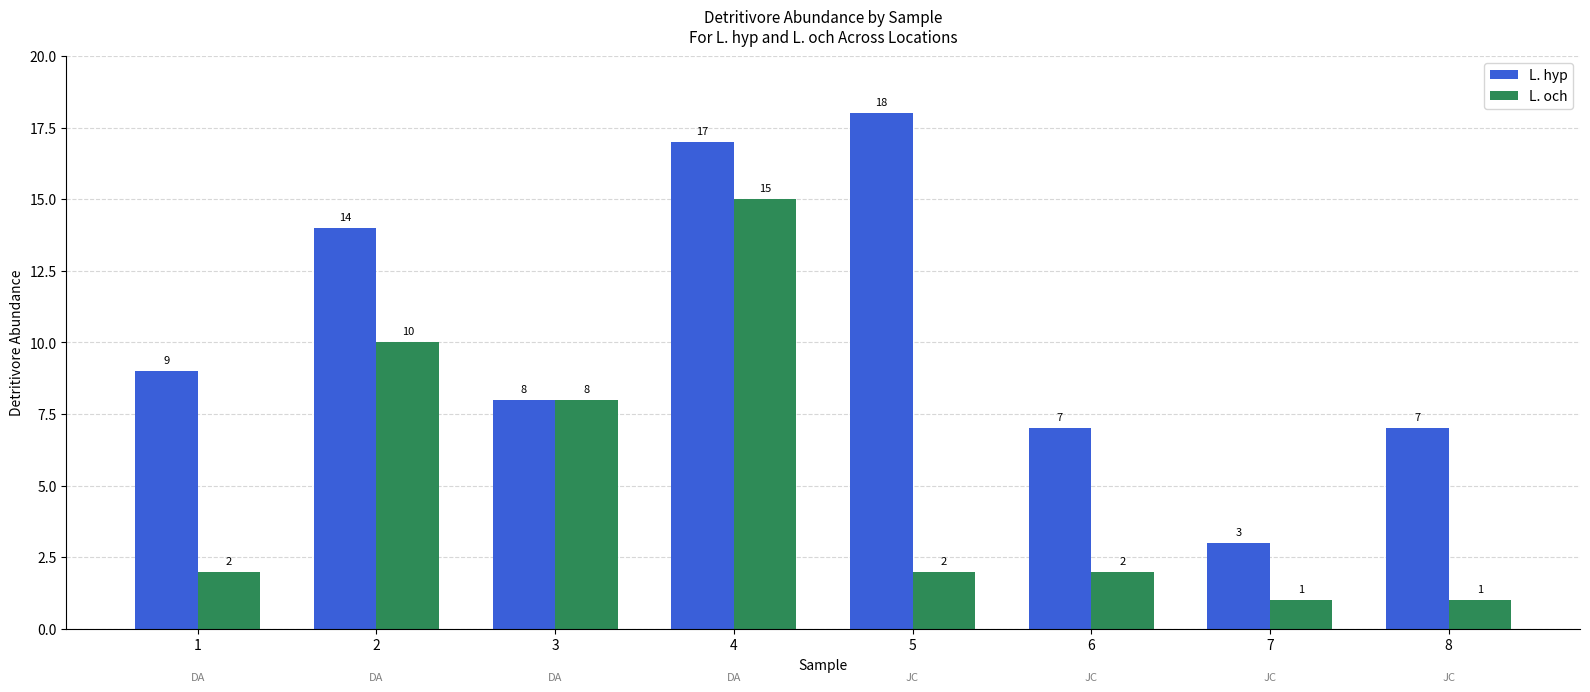

Reading right to left, transcribe all the data shown in this chart.

L. hyp: 8=7	7=3	6=7	5=18	4=17	3=8	2=14	1=9
L. och: 8=1	7=1	6=2	5=2	4=15	3=8	2=10	1=2